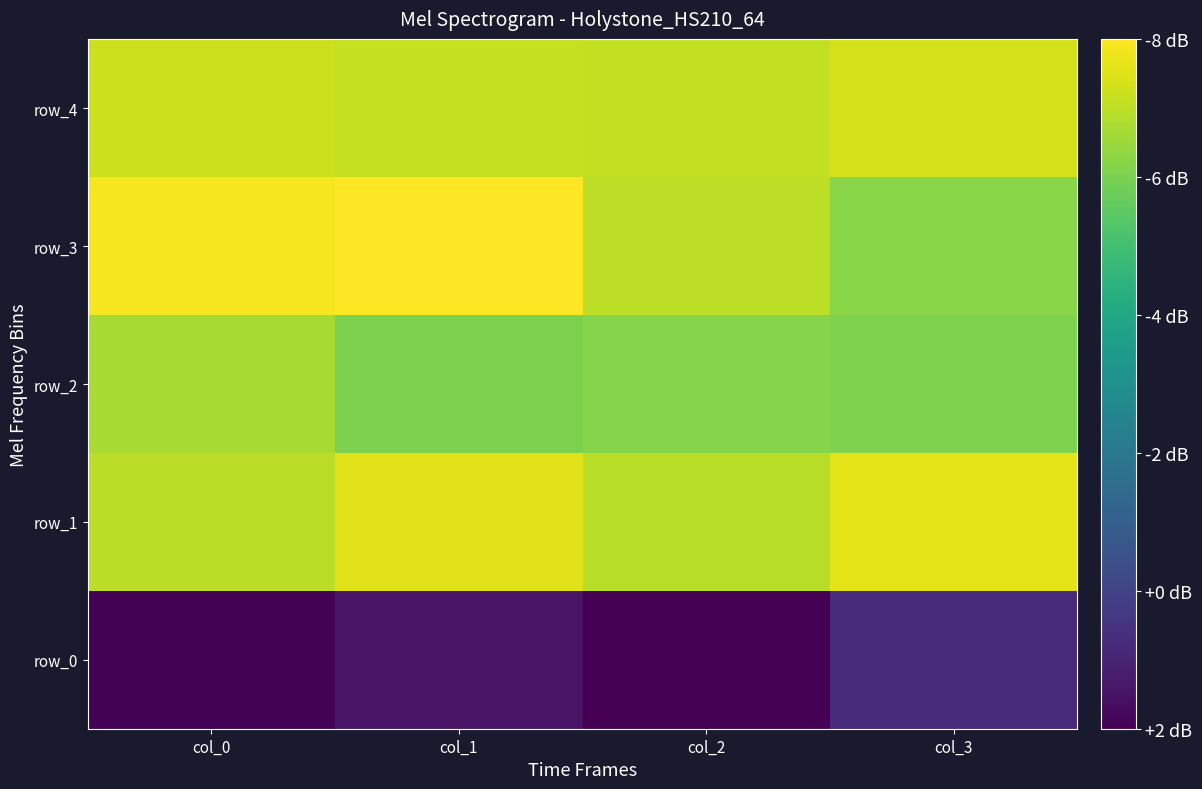

Rank the series by their maximum value, from highest to lowest.

row_3, row_1, row_4, row_2, row_0